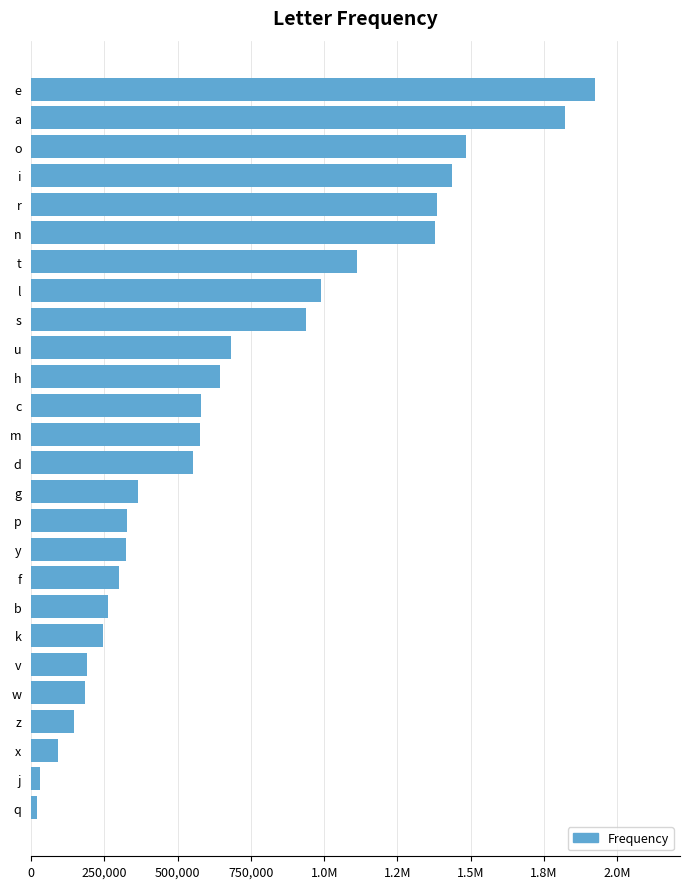

How many bars are there in total?

26